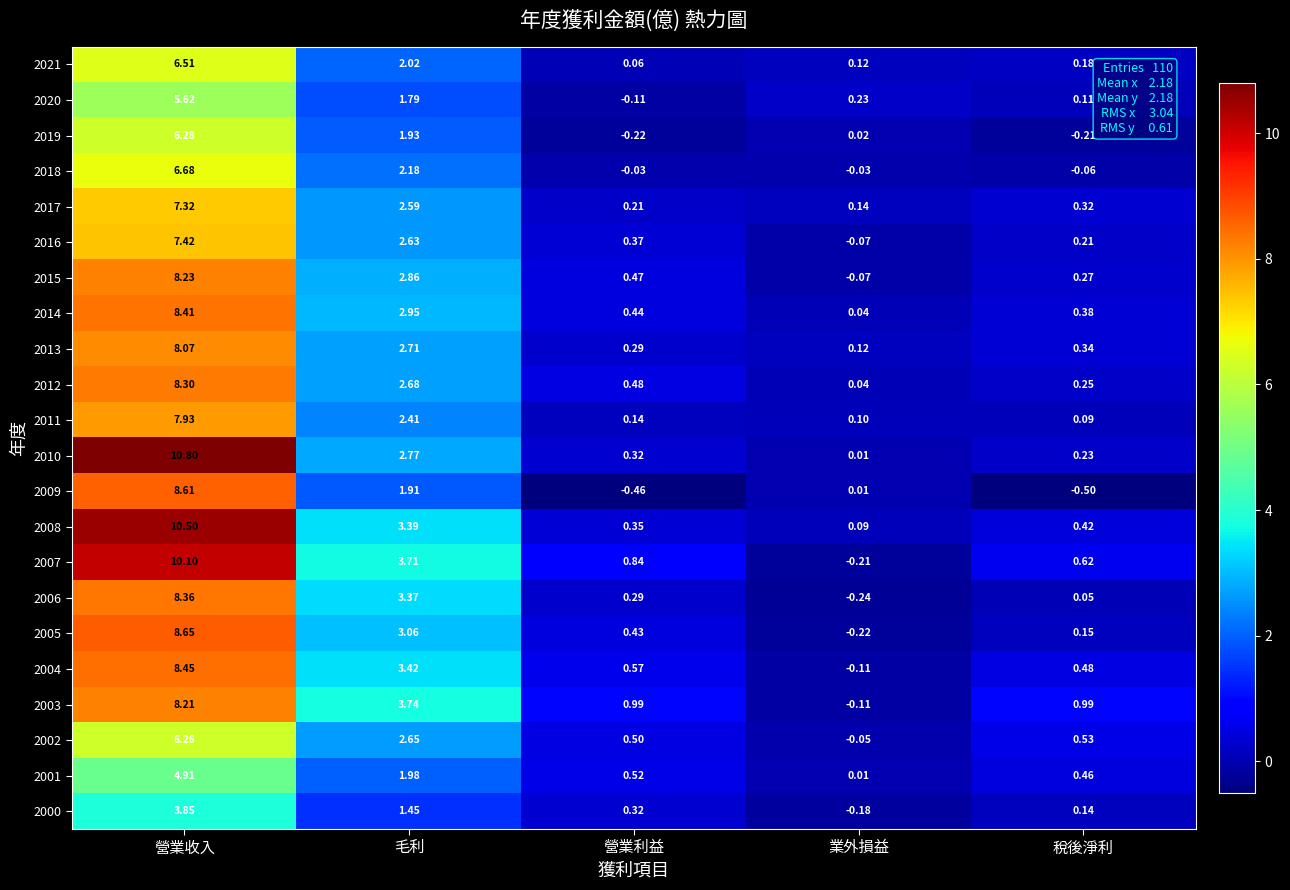

Which label corresponds to the smallest value in the chart?

稅後淨利